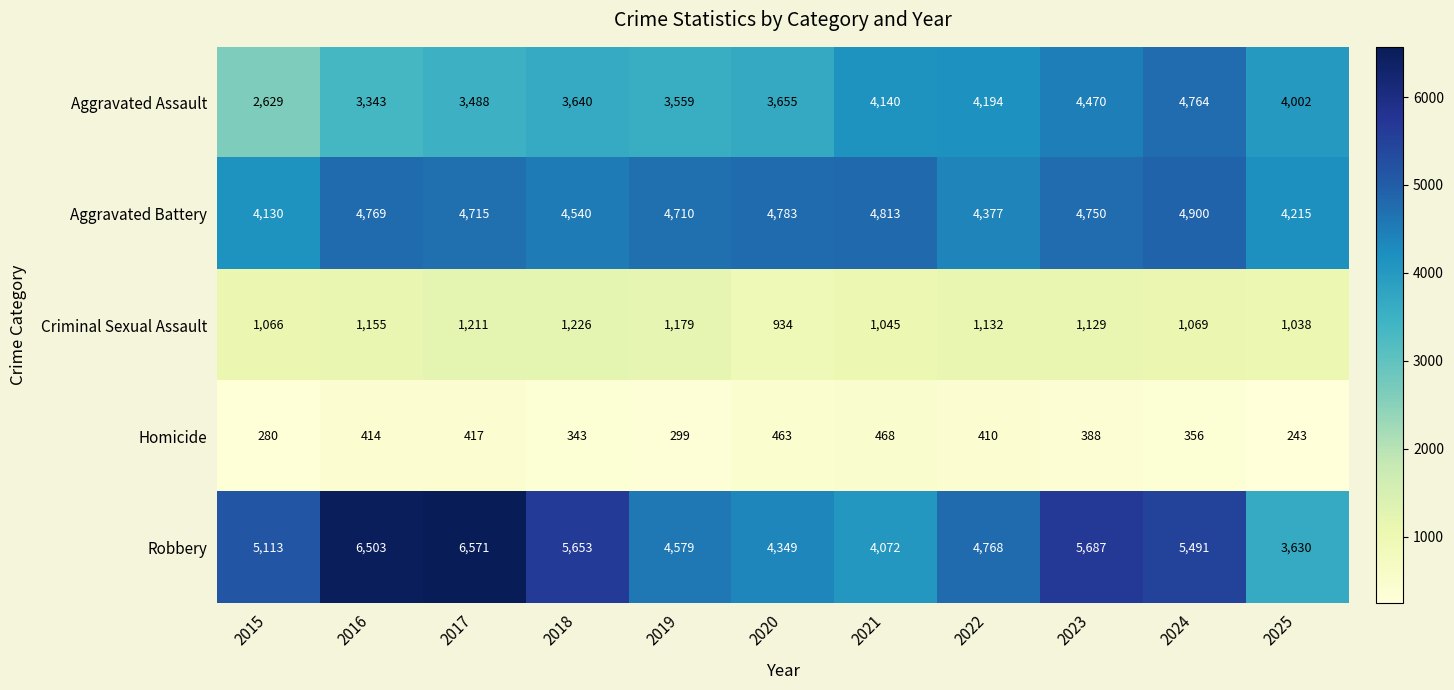

At which category does the chart reach its peak across all series?

2017